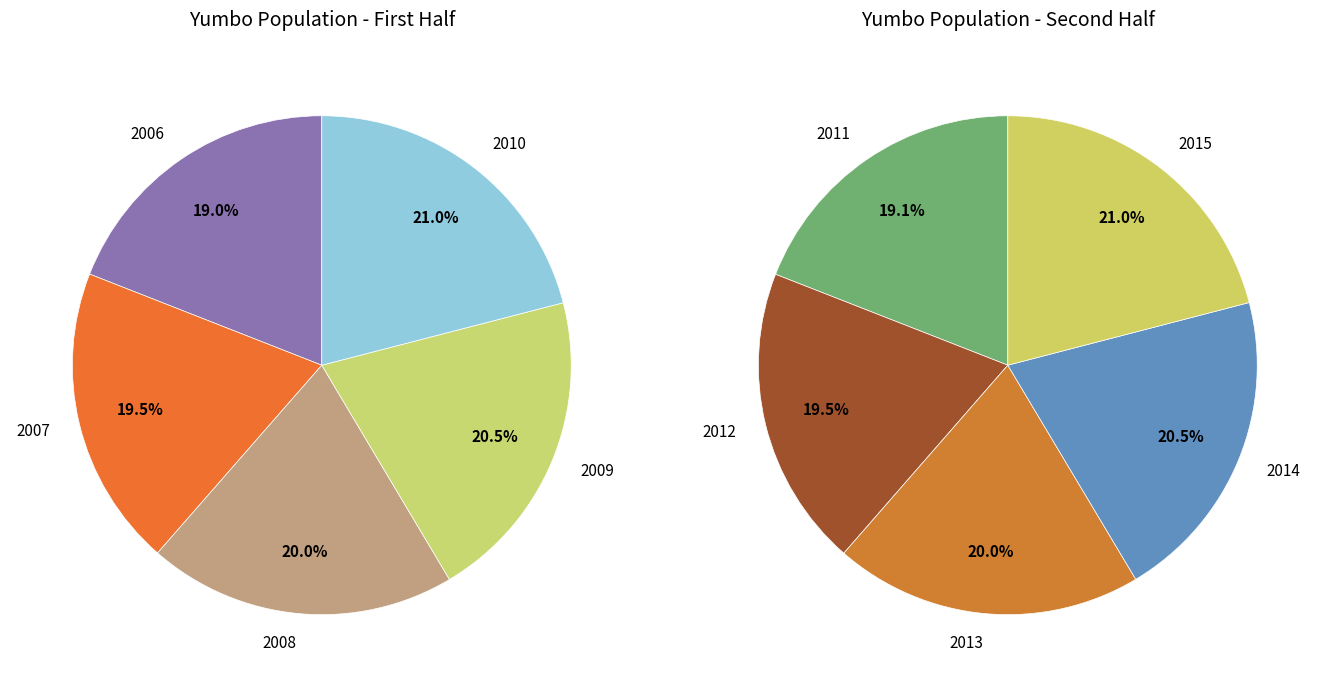

Which category has the biggest portion of the pie?

2015